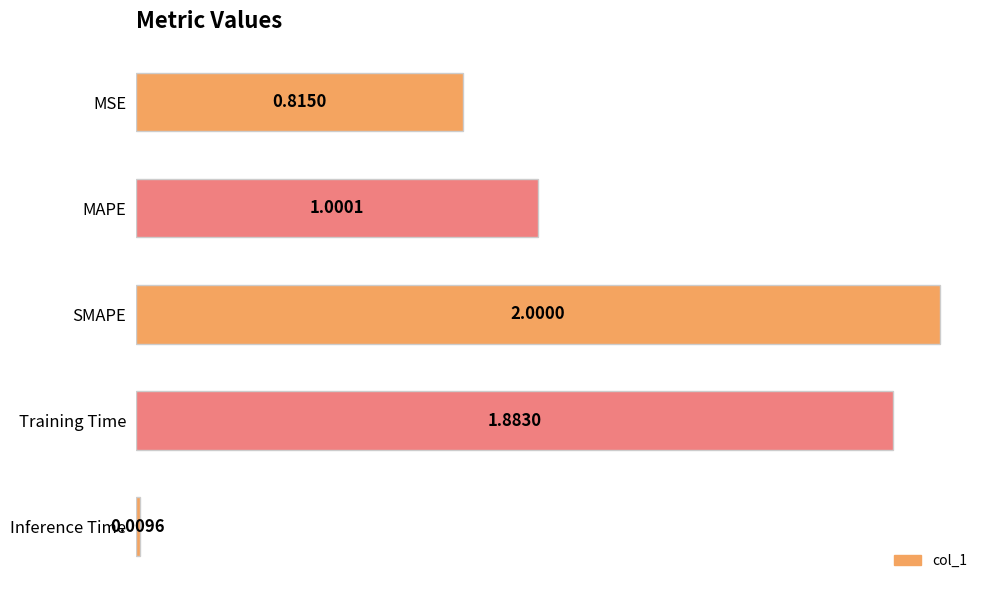

At which category does the chart reach its minimum across all series?

Inference Time